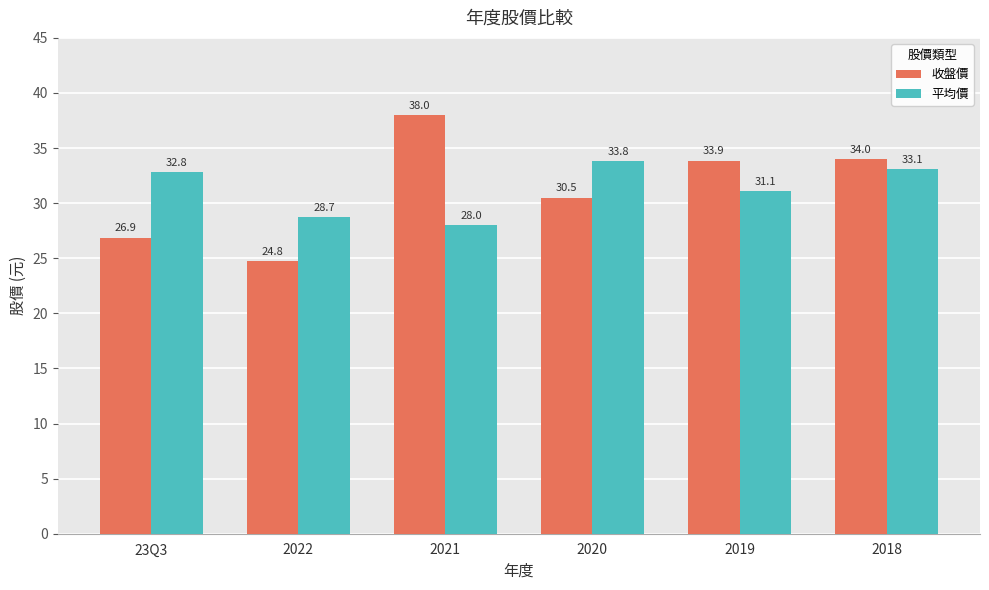

What is the spread (max minus min) of values at 2020?

3.3